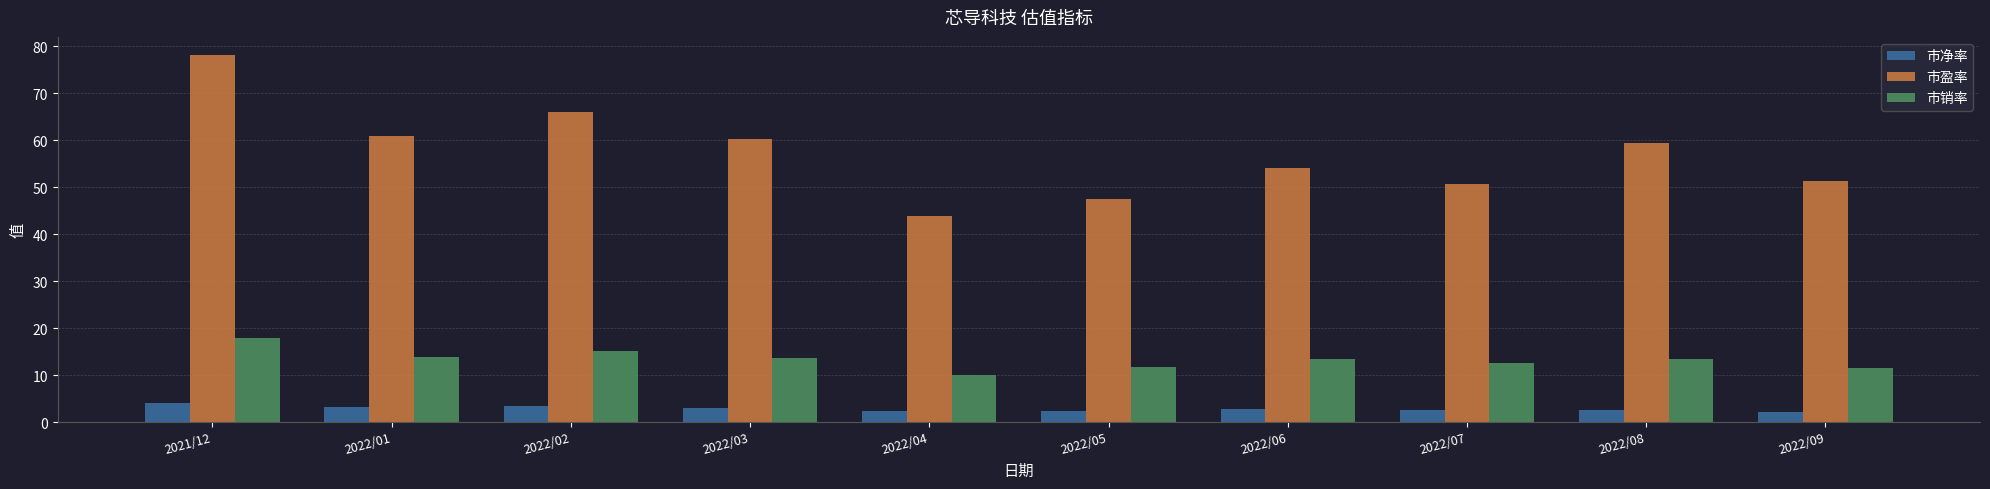

How many values in the 市销率 series are below 13?

4